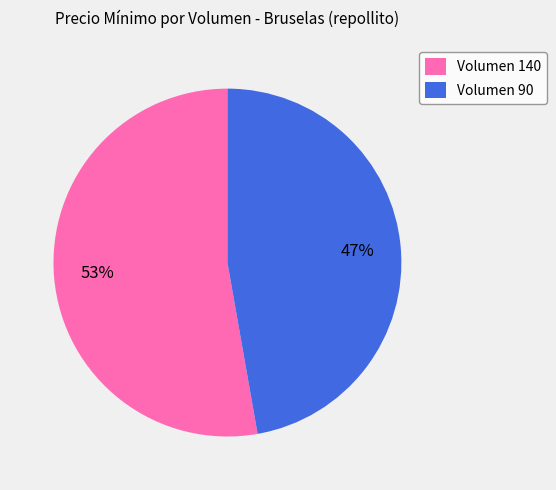

To the nearest percent, what is the difference between the largest and smallest slice percentages?

6%